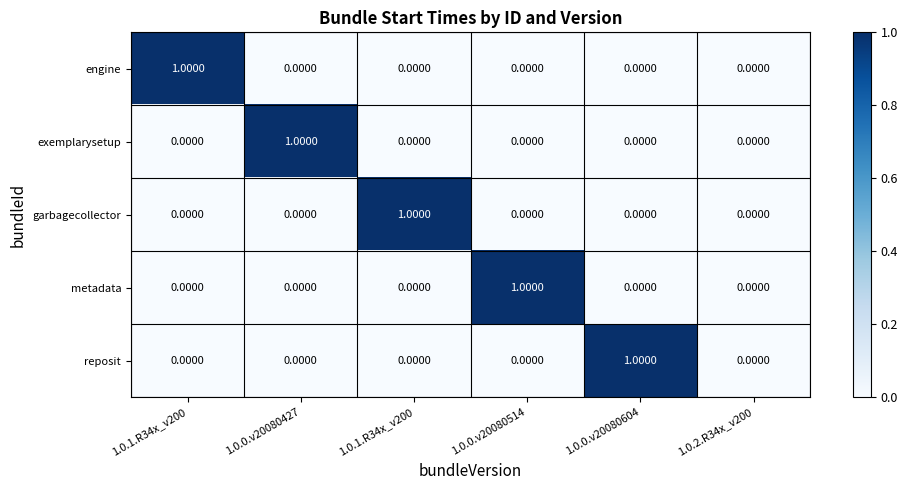

How many series are shown in this chart?

5